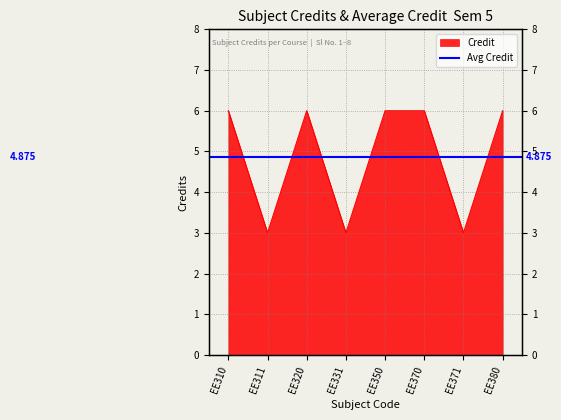

How many data points does each series have?

8